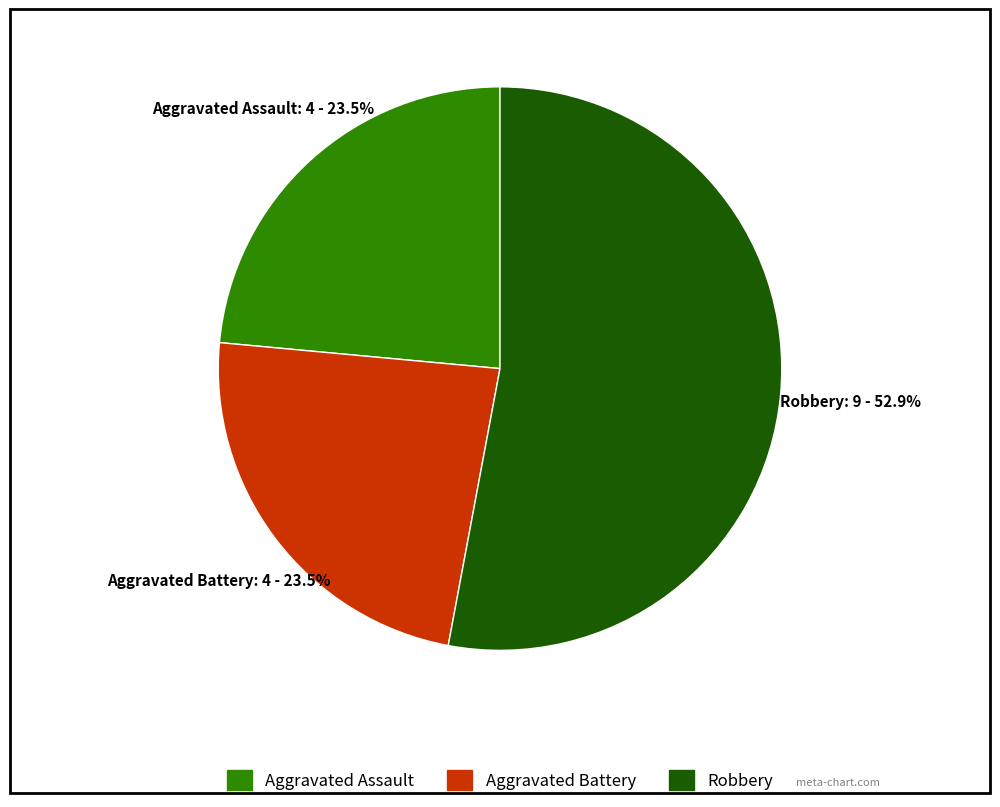

Is there a majority slice in this chart?

Yes